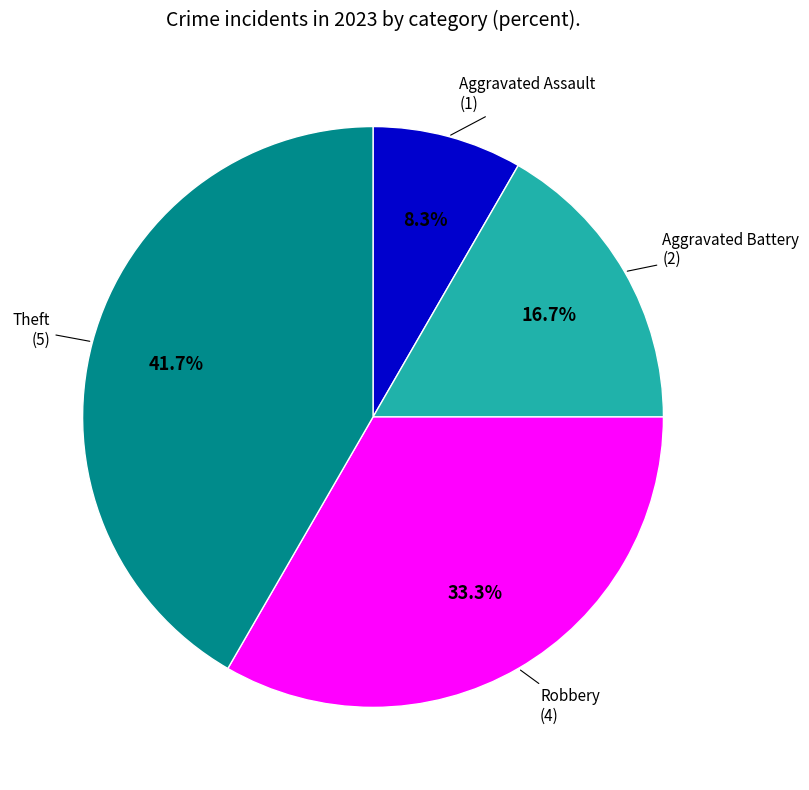

How many slices are in this pie chart?

4